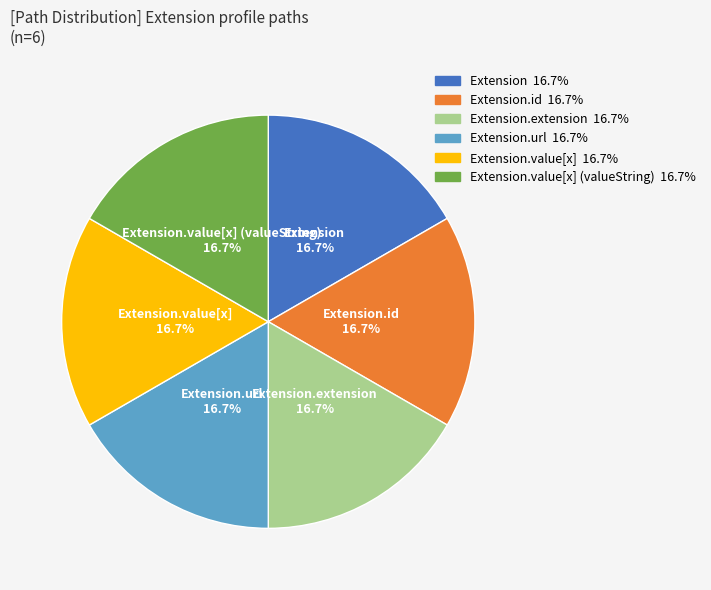

Does any single category account for the majority?

No